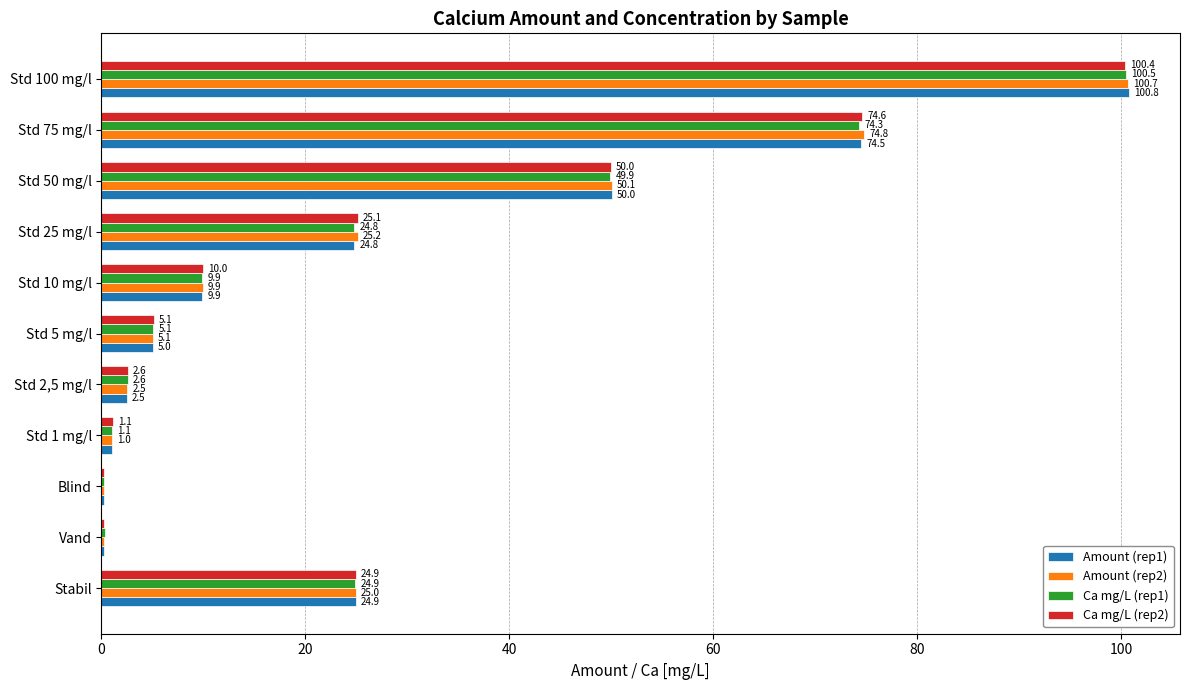

Which label corresponds to the largest value in the chart?

Std 100 mg/l